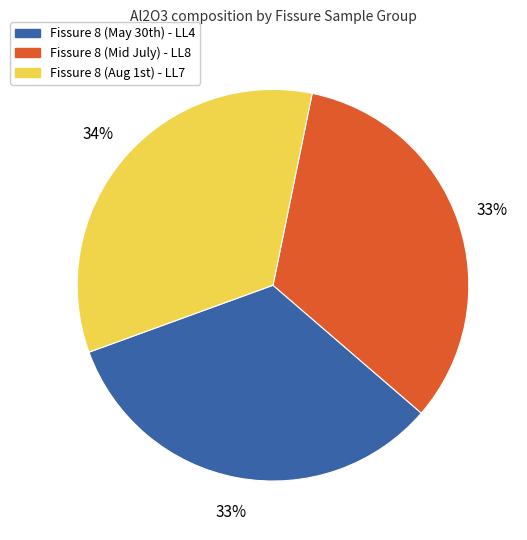

To the nearest percent, what percentage of the pie is Fissure 8 (Mid July) - LL8?

33%